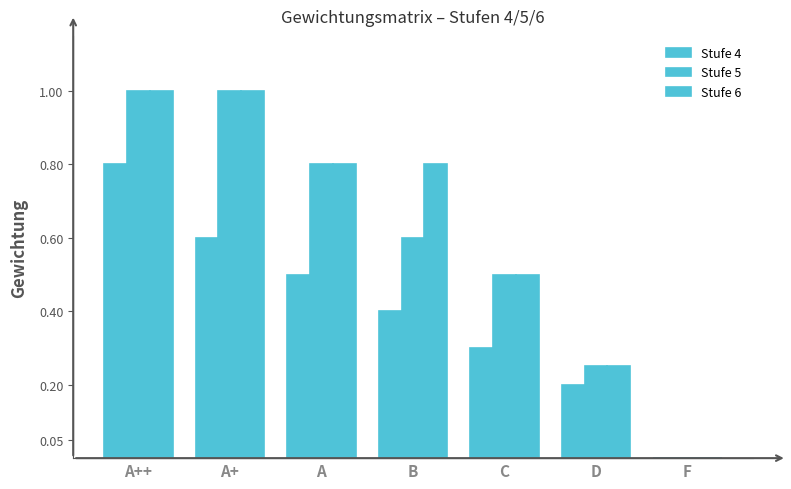

Between F and D, which is larger?

D